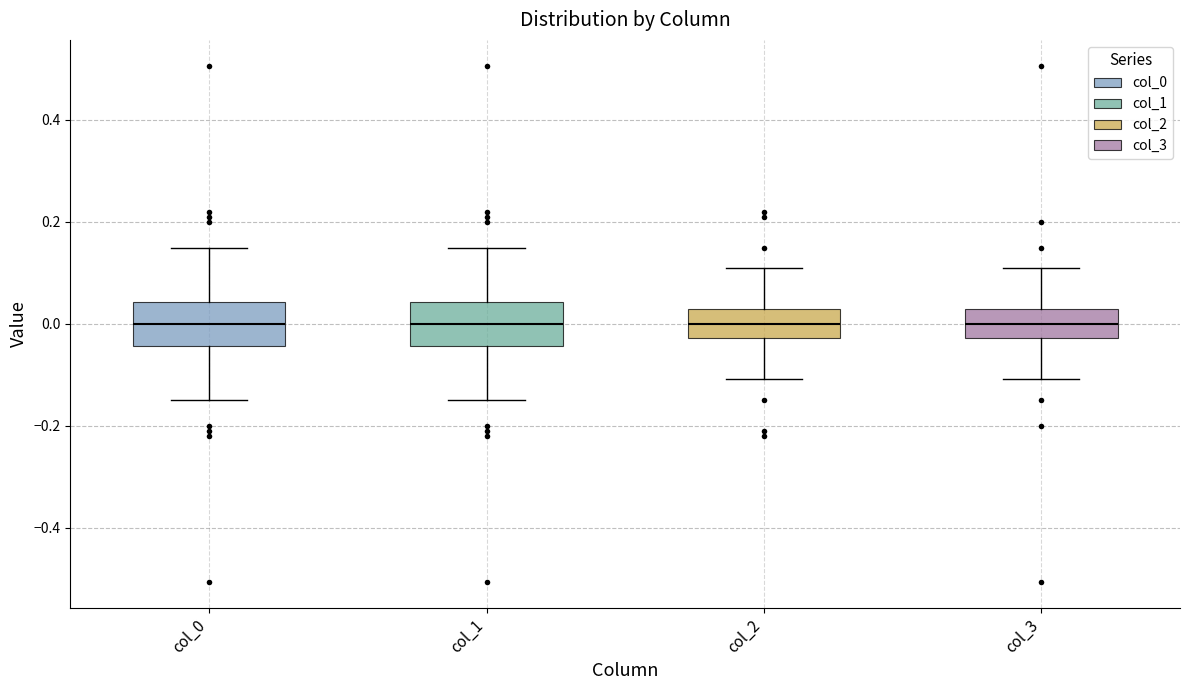

Where does the lower whisker of the box for col_3 end on the y-axis? The values are not printed on the chart, so give them approximately, as read against the axis.

-0.10